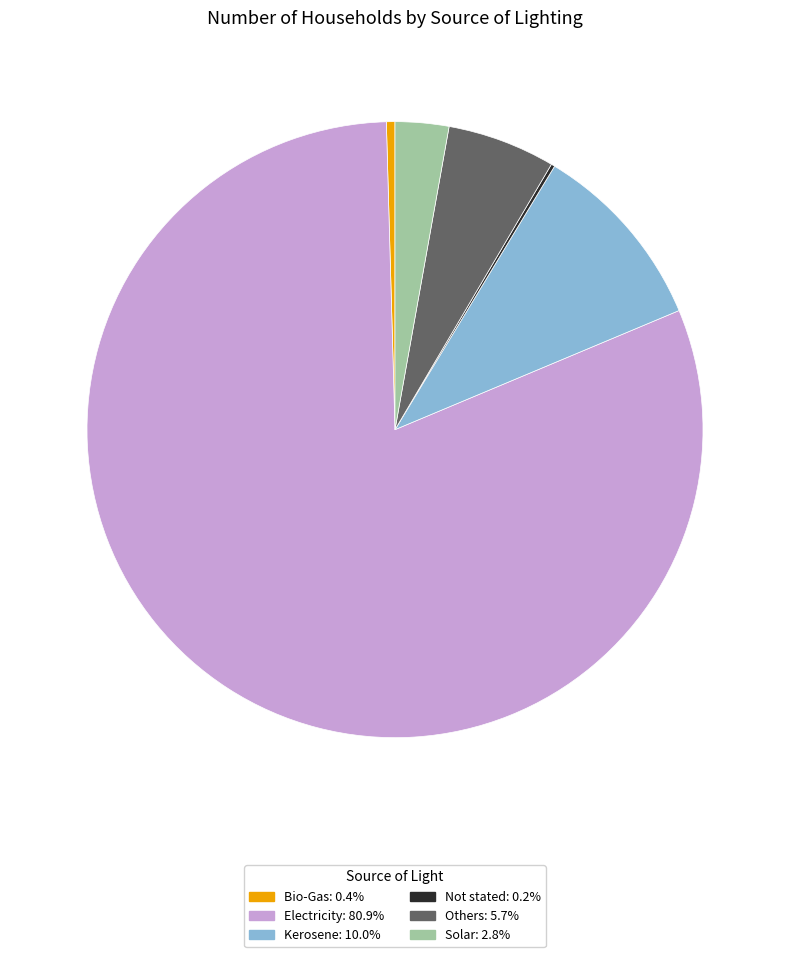

Which slice represents more than half of the pie?

Electricity